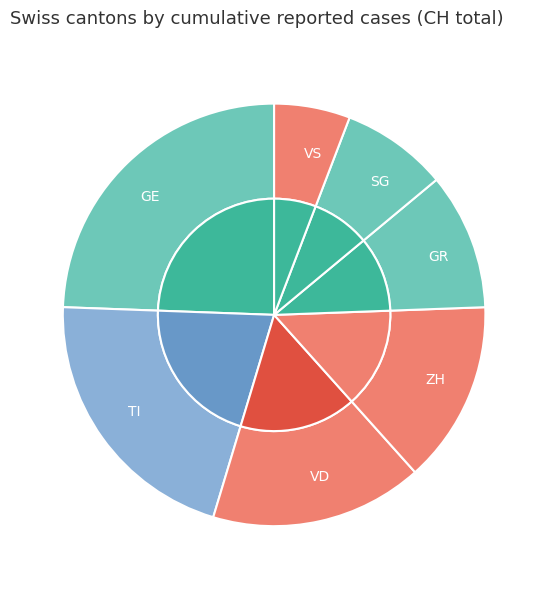

Does any single category account for the majority?

No